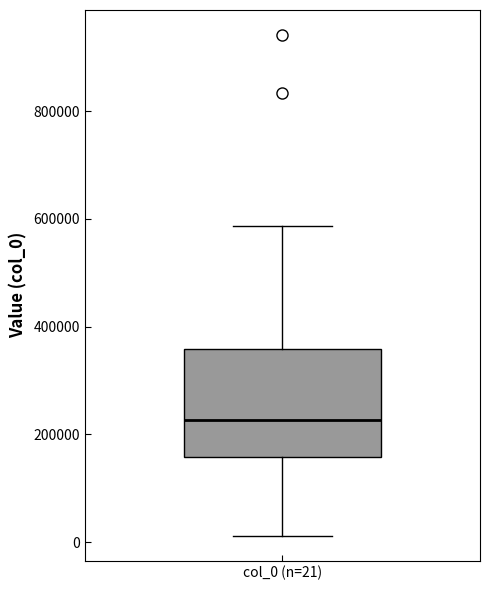

Read this box plot against the y-axis: the position of the median line, the range covered by the box, and the ends of both whiskers. The values are not printed on the chart, so give them approximately, as read against the axis.

median 220000, box 160000 to 360000, whiskers 20000 to 580000